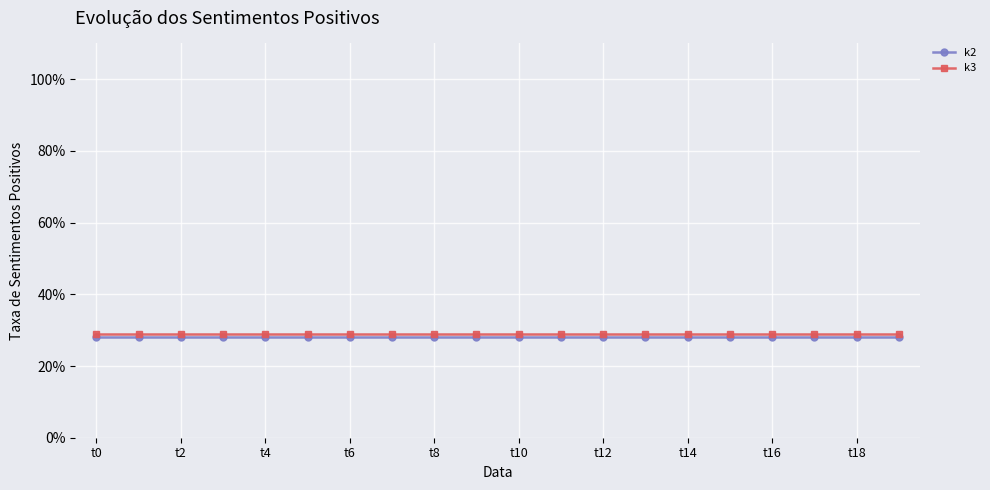

What is the value of the k3 point at the 10th from the left?

29